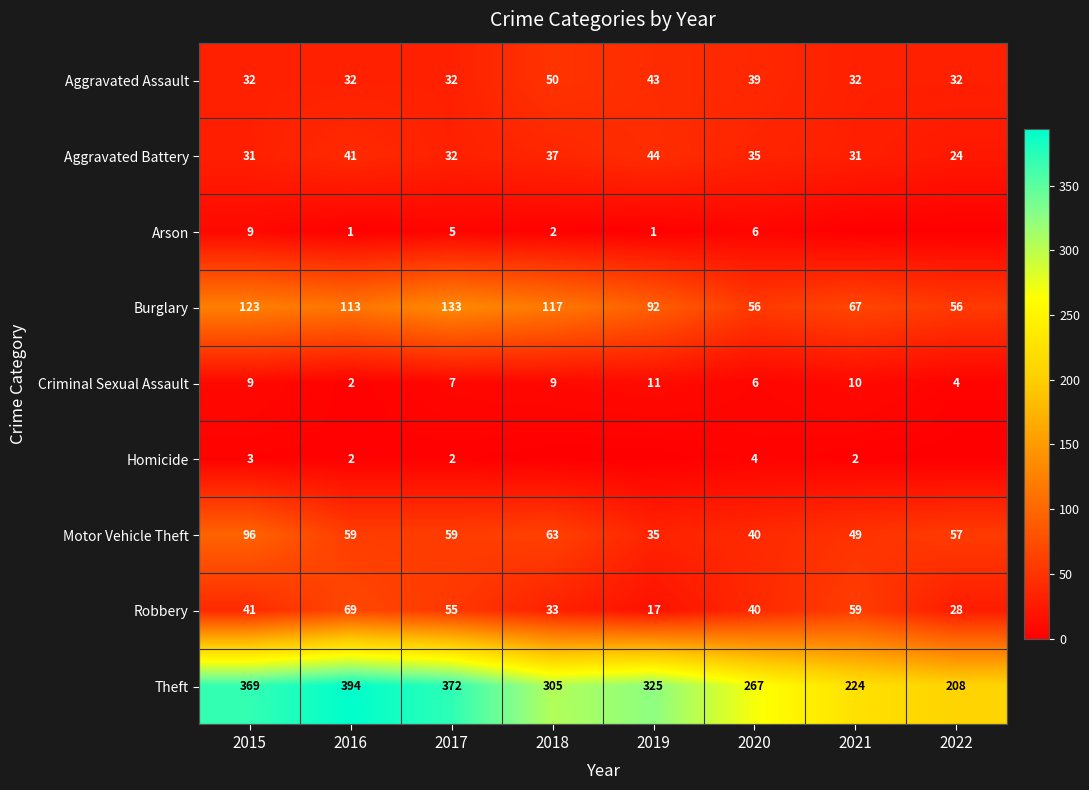

What is the total value across all series at 2021?

474